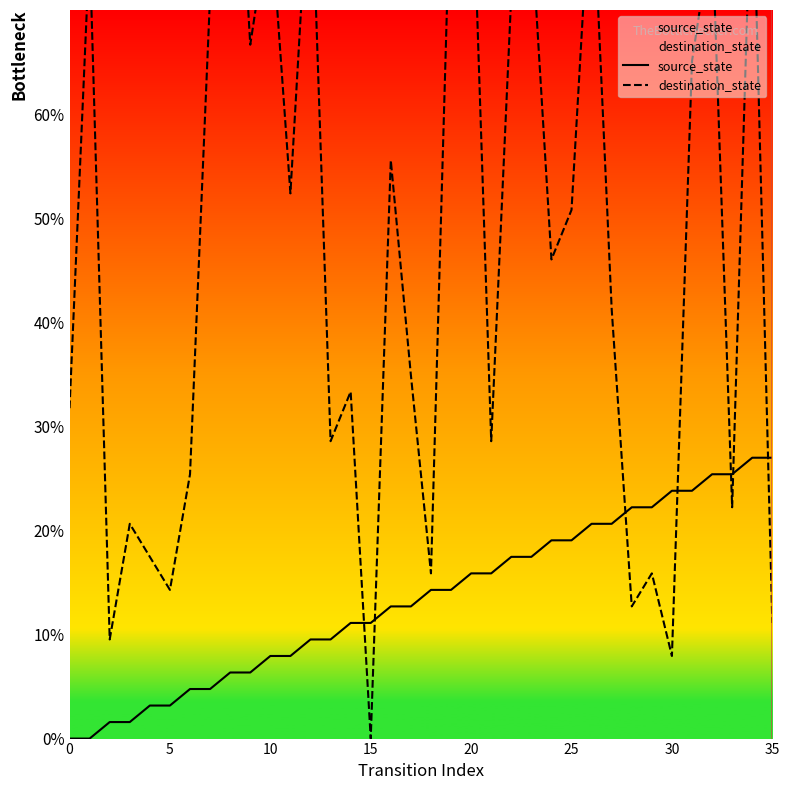

At which label does source_state first exceed 14?

18